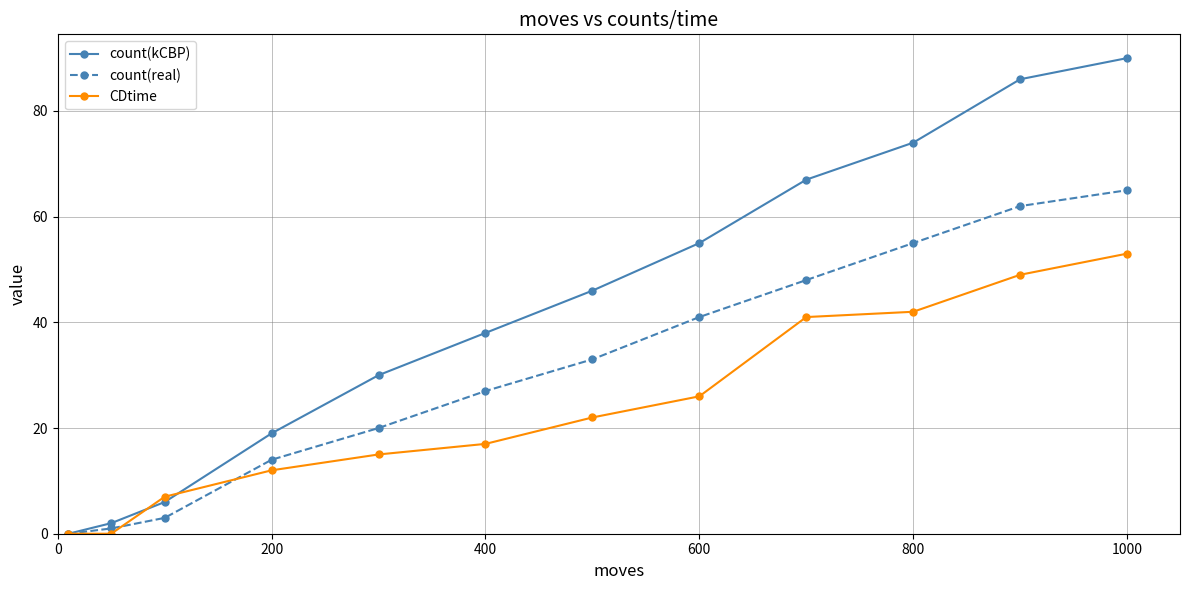

How many values in the count(kCBP) series are below 46?

6